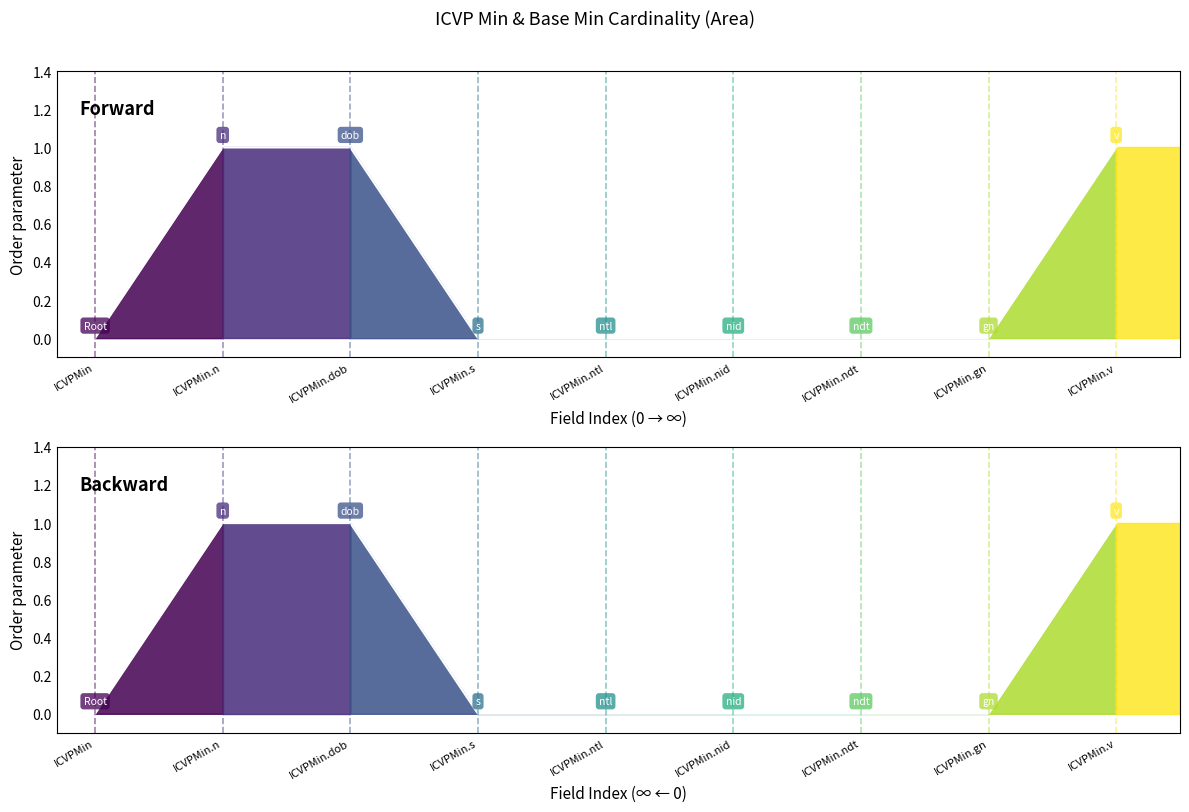

Is the value of Min at ICVPMin.dob greater than the value of Base Min at ICVPMin.ntl?

Yes